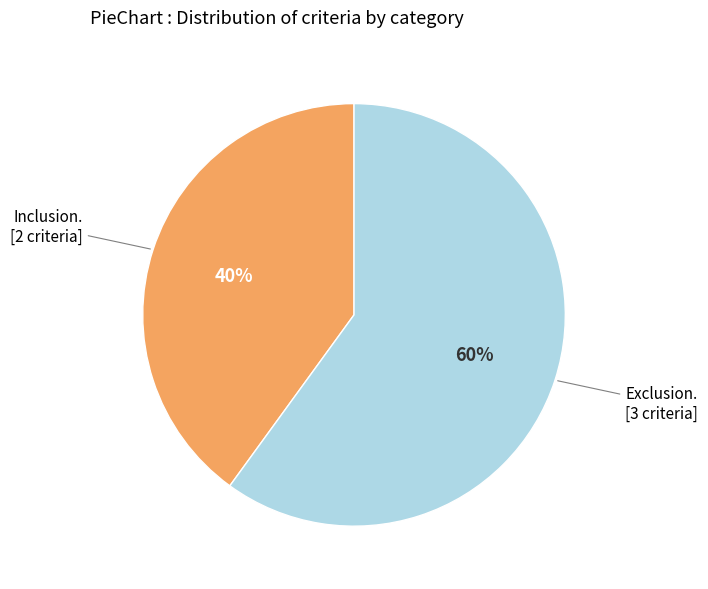

To the nearest percent, what is the difference between the largest and smallest slice percentages?

20%